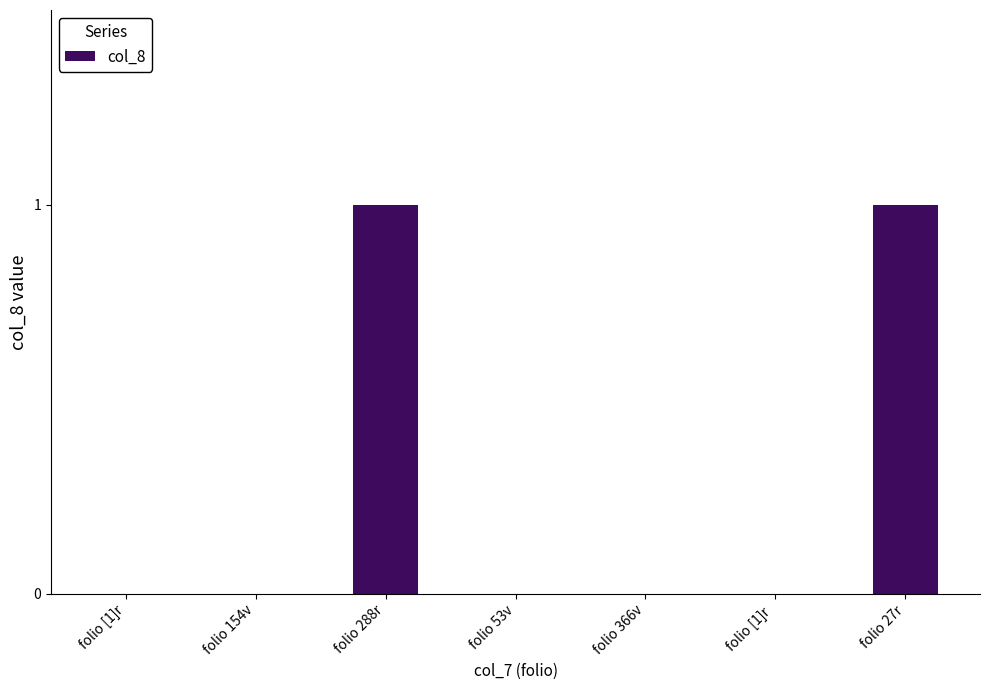

Between folio 154v and folio 288r, which is larger?

folio 288r